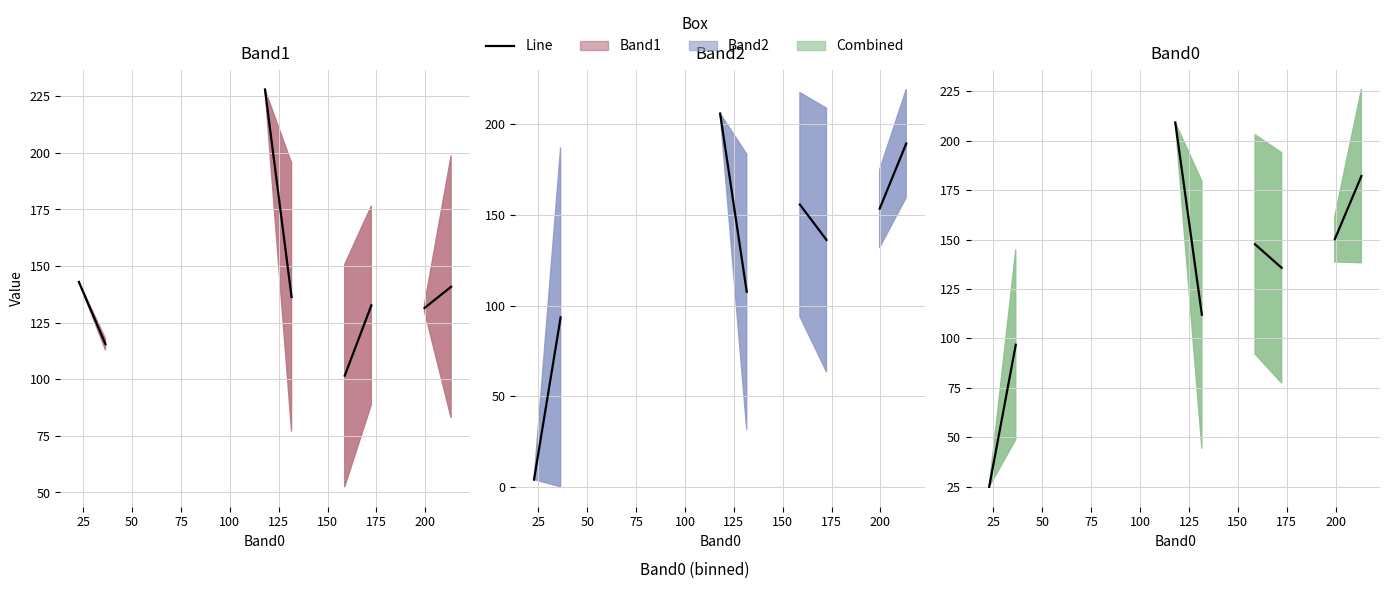

Which series has the largest range (max minus min)?

Band2